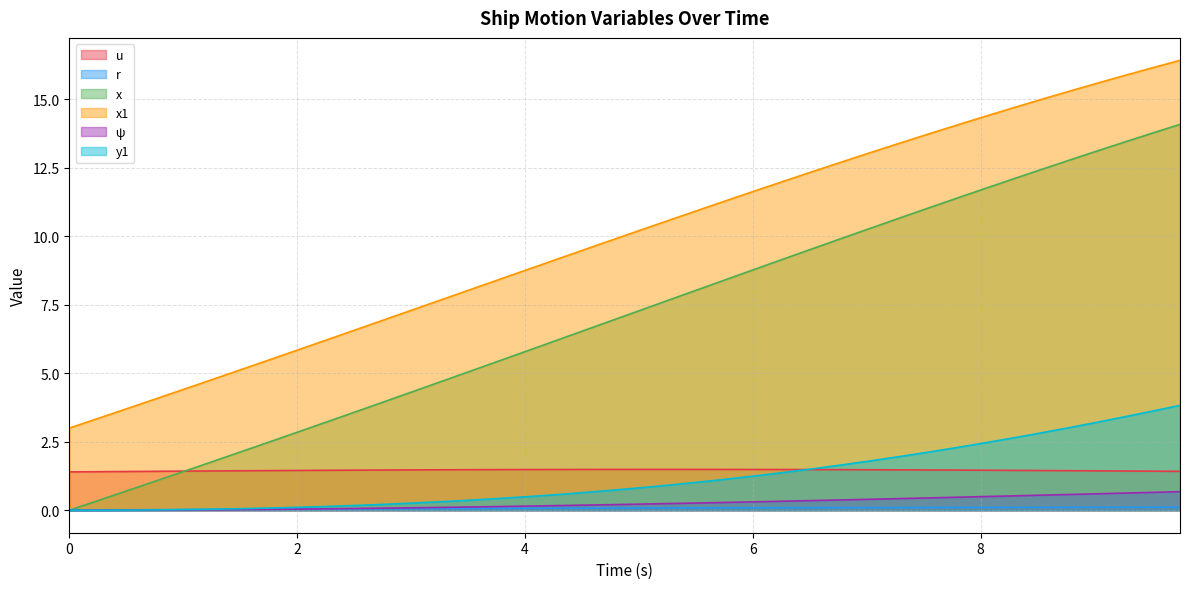

What is the sum of all x values?

283.4